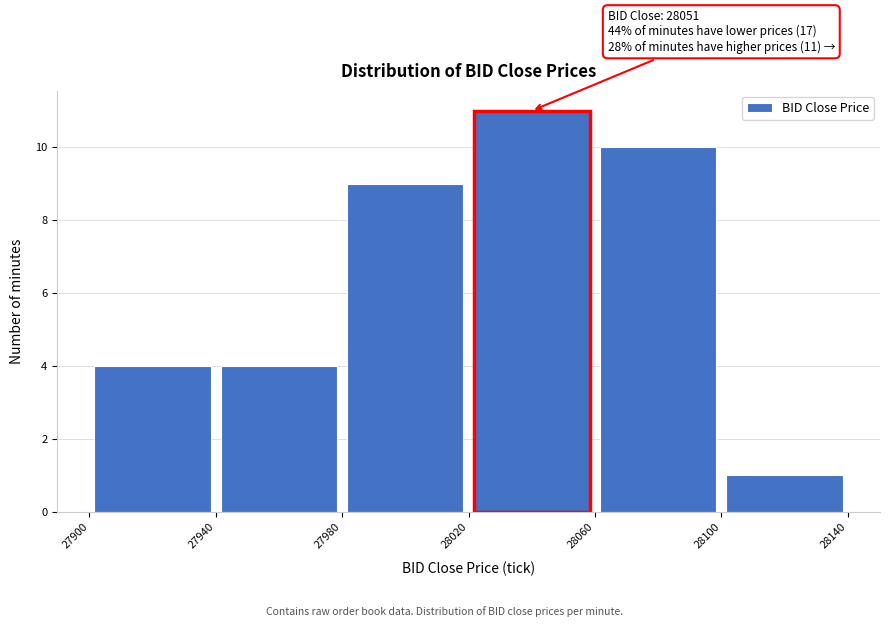

Which range on the x-axis has the tallest bar?

28020 to 28060